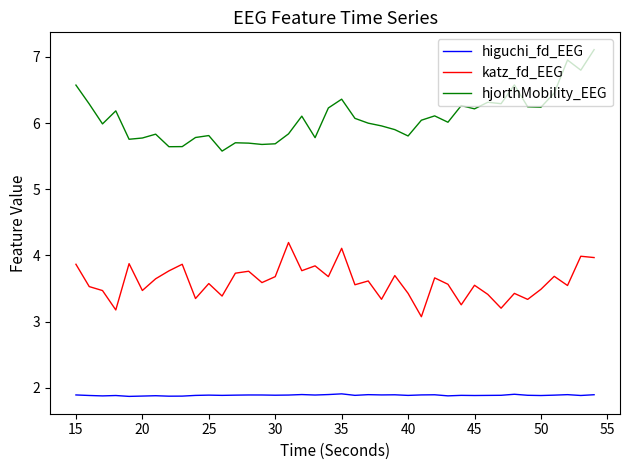

List the series in order of their overall mean, lowest first.

higuchi_fd_EEG, katz_fd_EEG, hjorthMobility_EEG